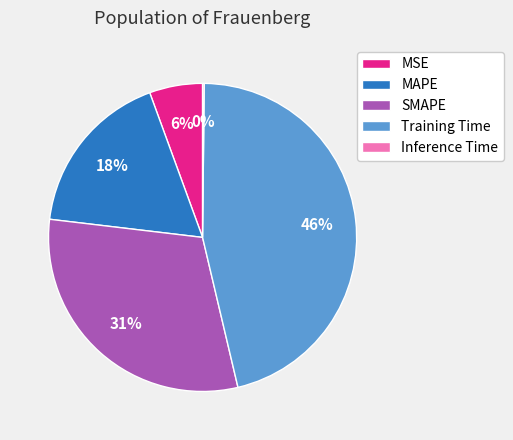

The MAPE slice represents 18% of the pie. True or false?

True